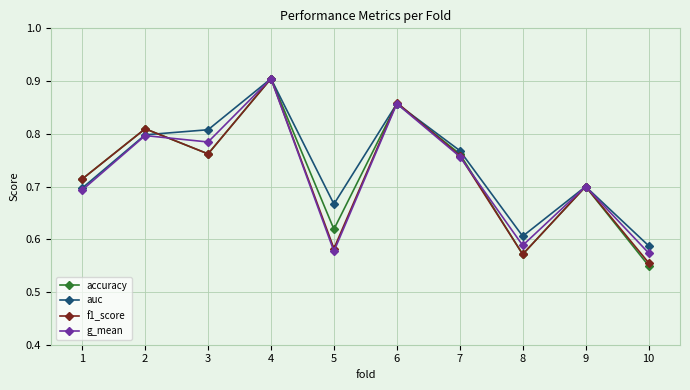

At which label does accuracy reach its peak?

4